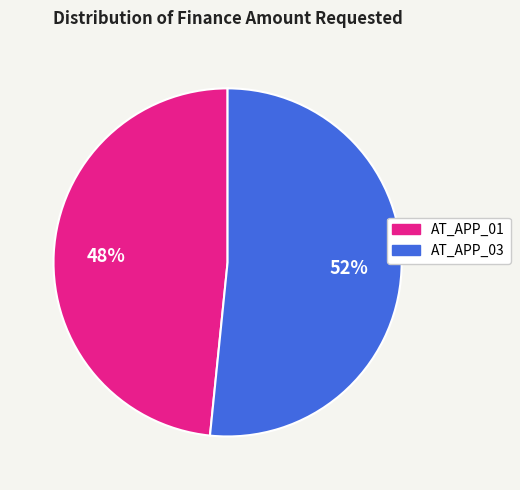

Is there a majority slice in this chart?

Yes